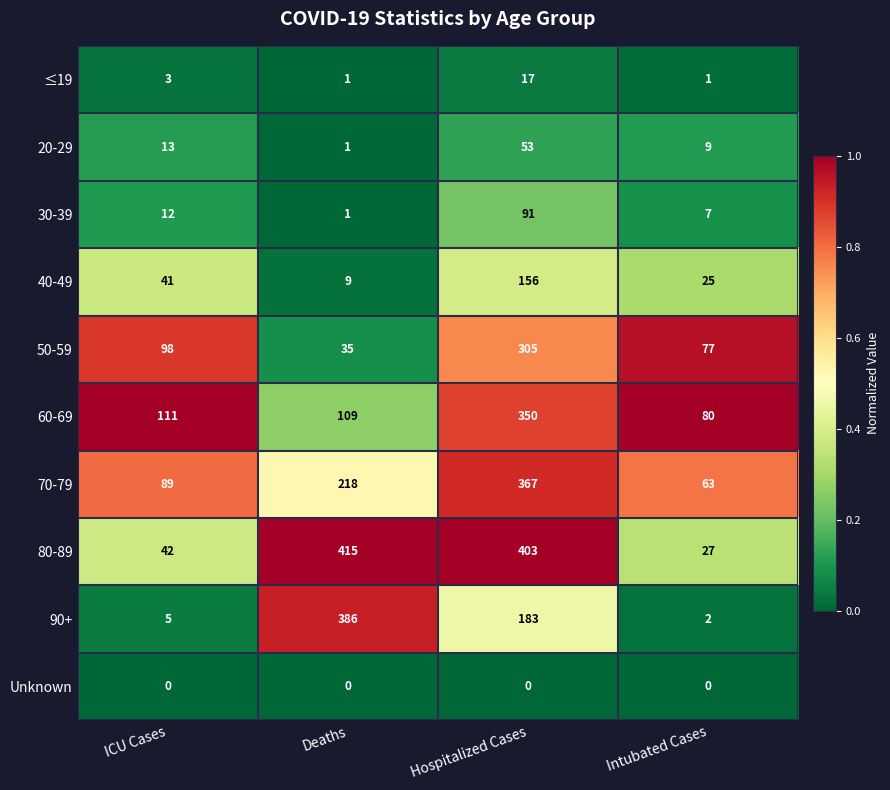

Which series has the widest spread of values?

80-89